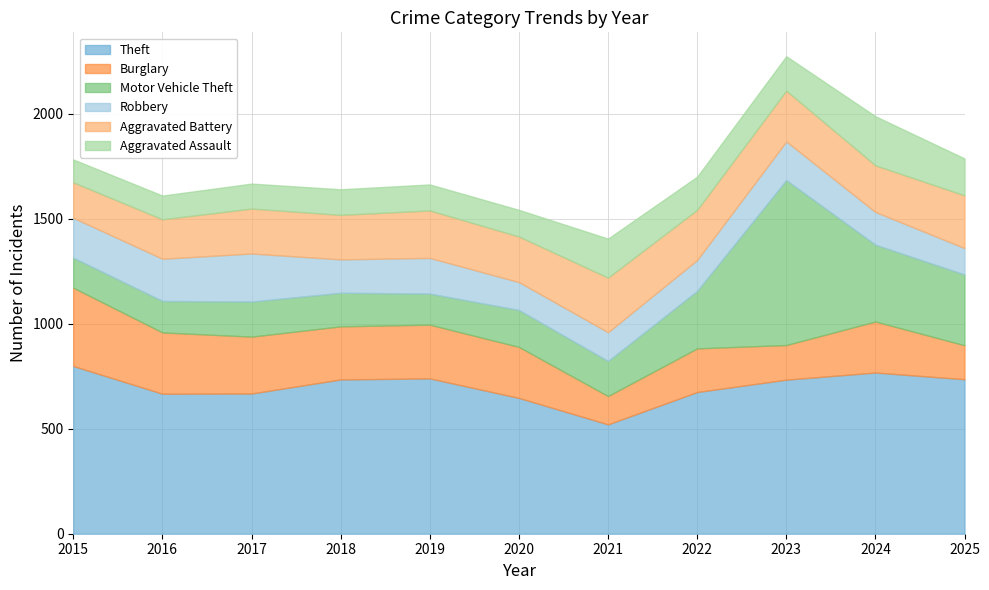

How many intersections are there between Burglary and Aggravated Assault?

3